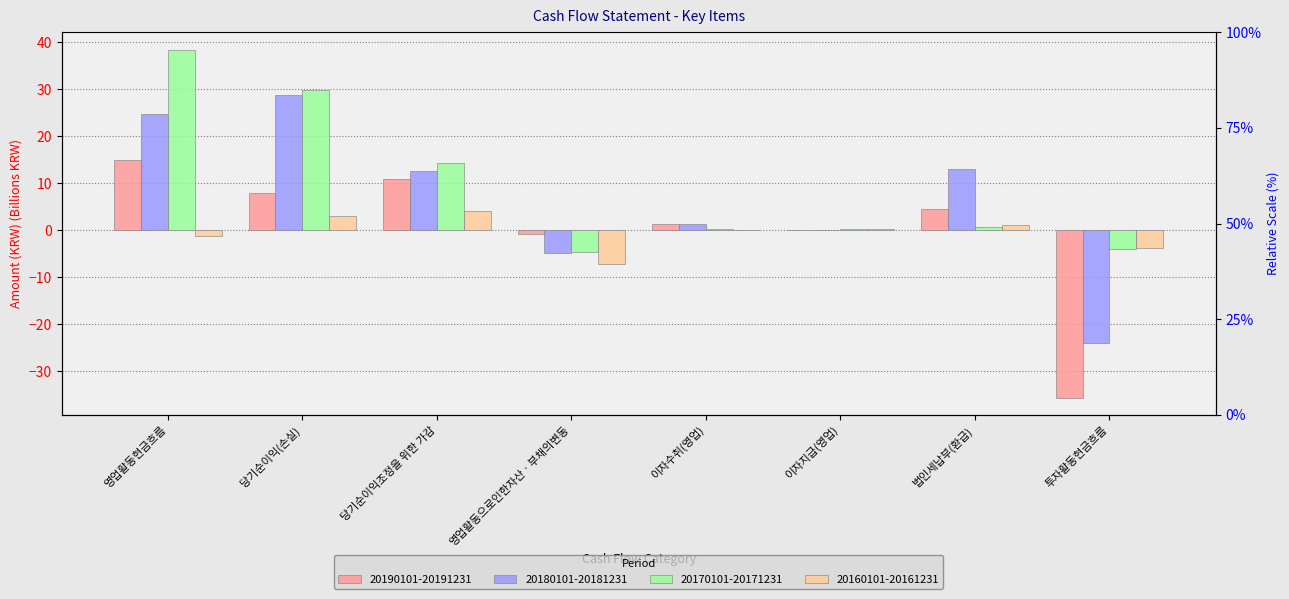

How many categories are shown in the chart?

8